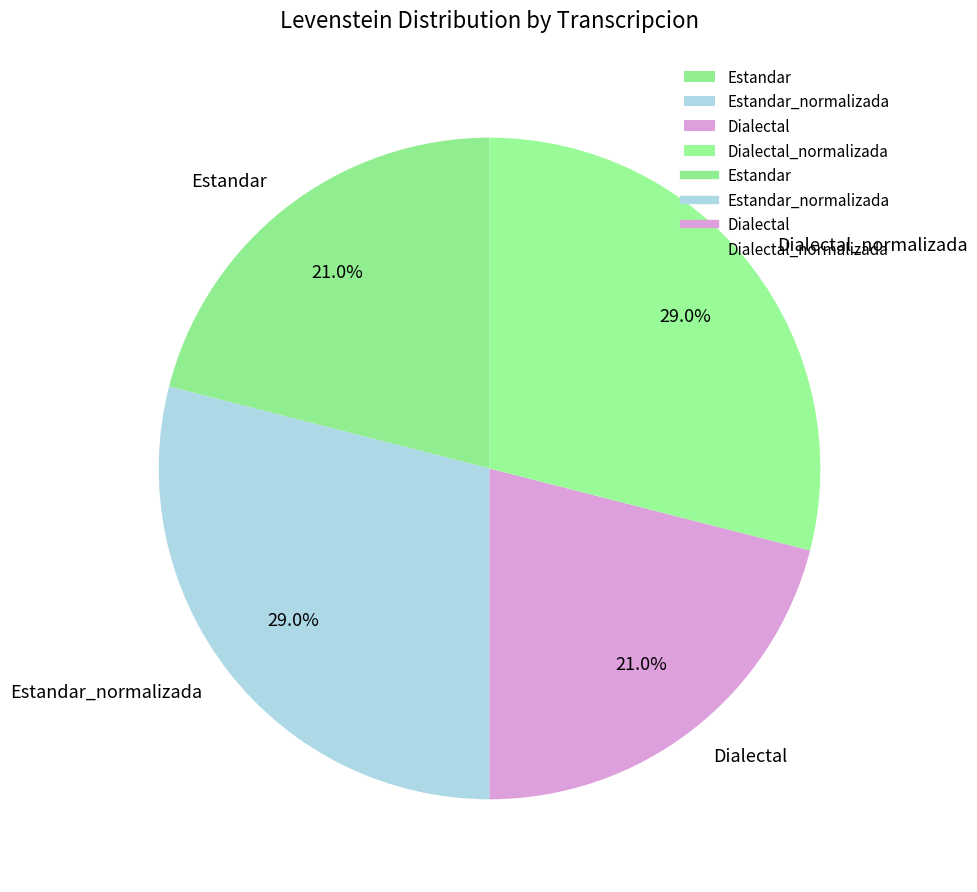

Is Dialectal_normalizada the majority of the pie?

No